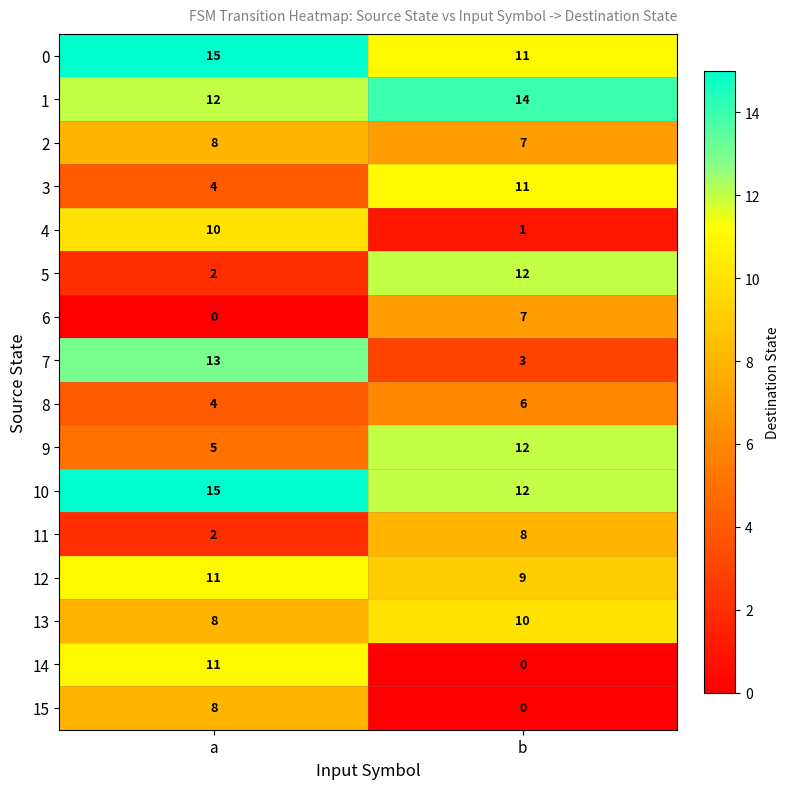

Read the 11 value at b.

8